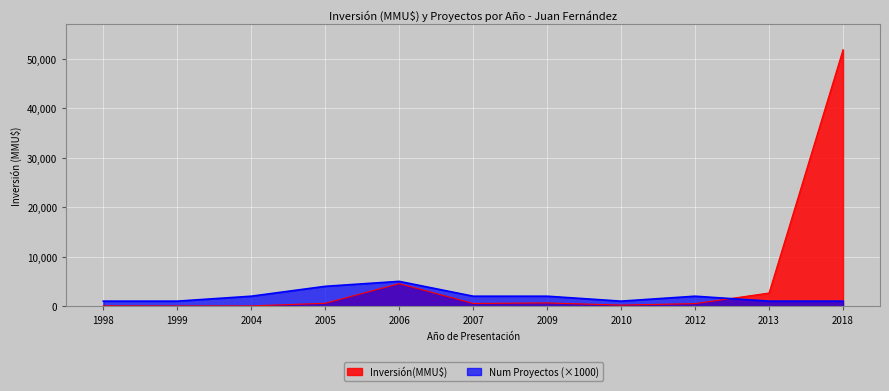

What is the lowest value of the Inversión(MMU$) series?

20